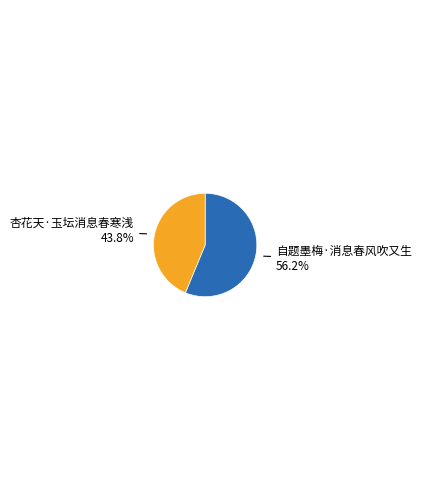

To the nearest percent, what is the difference between the largest and smallest slice percentages?

12%